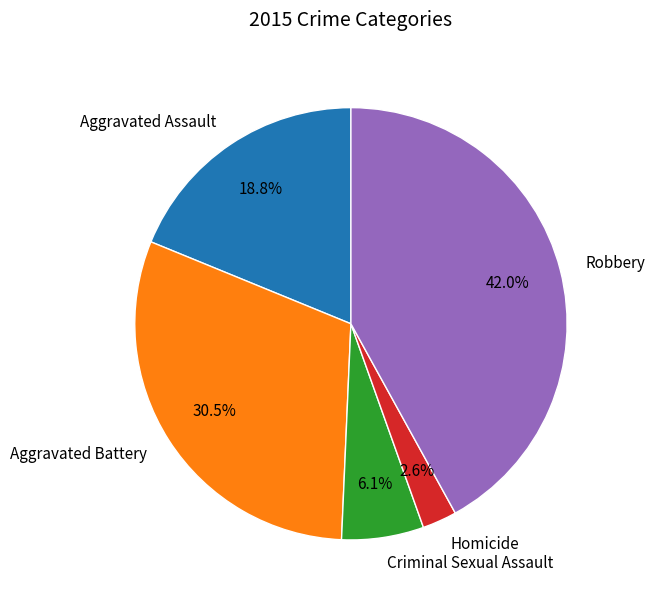

Which has a higher value, Aggravated Battery or Aggravated Assault?

Aggravated Battery